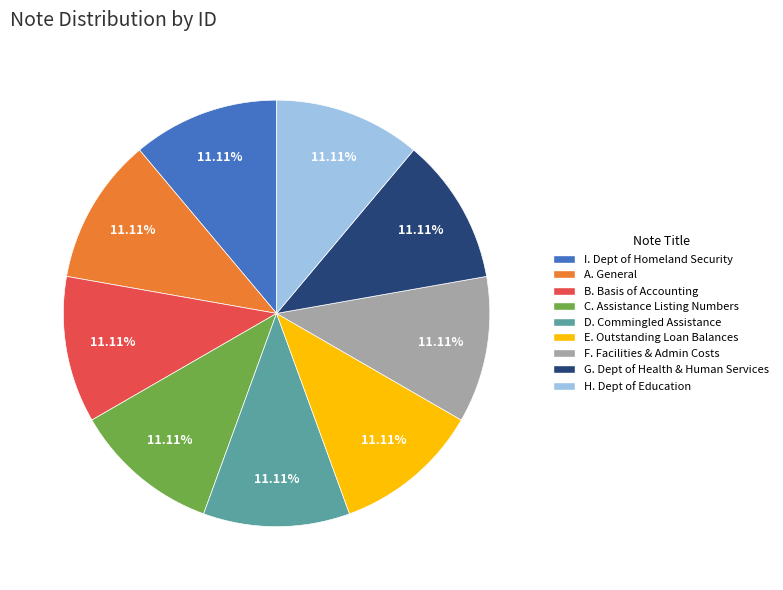

To the nearest percent, what is the average slice percentage?

11%